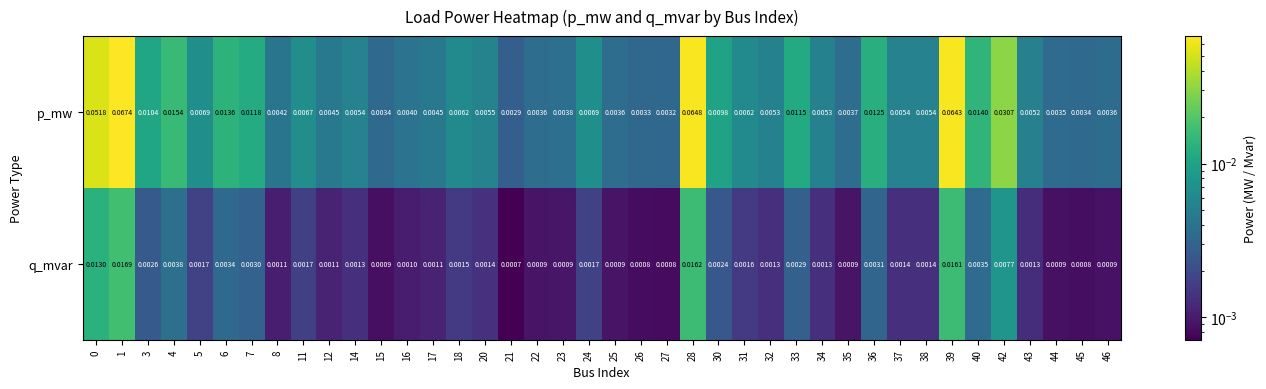

Which series has the widest spread of values?

p_mw